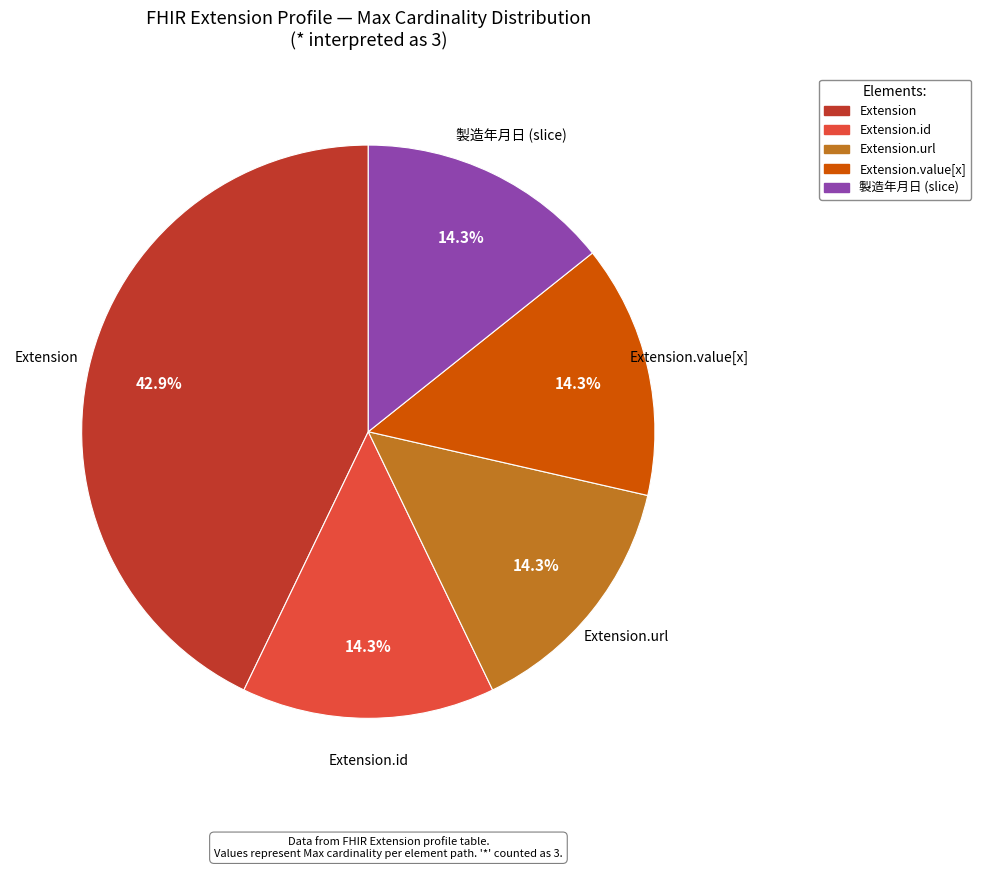

Is there any slice that represents more than half of the pie?

No